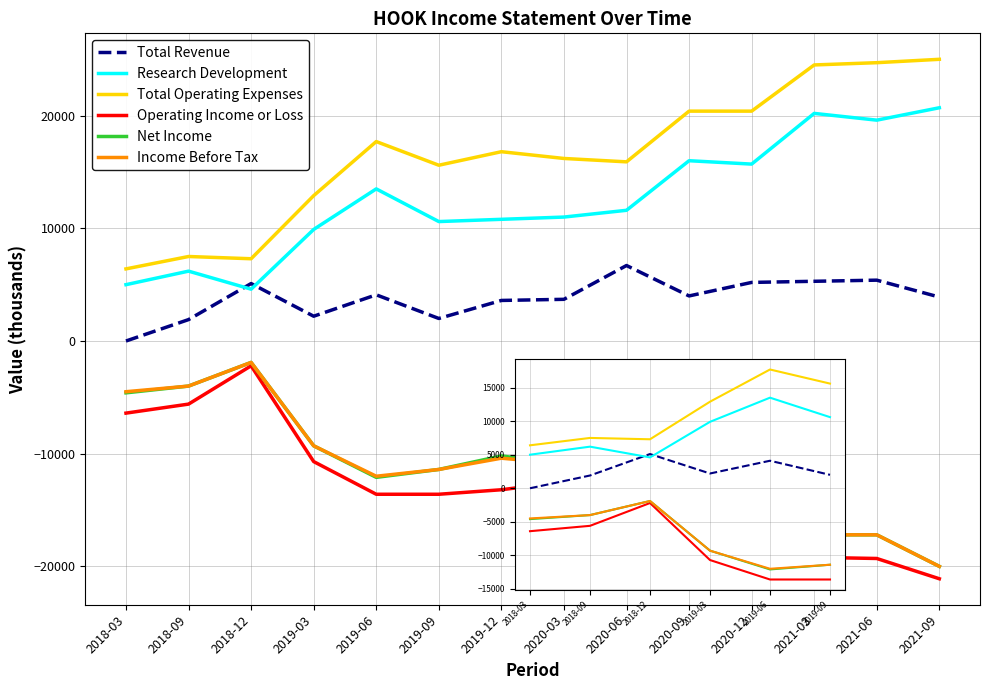

What is the smallest value displayed?

-13600